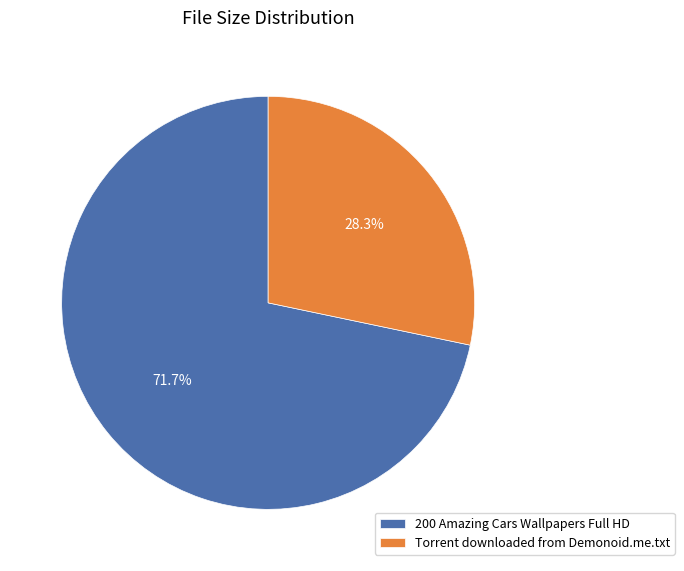

To the nearest percent, what is the difference between the 200 Amazing Cars Wallpapers Full HD and Torrent downloaded from Demonoid.me.txt slice percentages?

43%